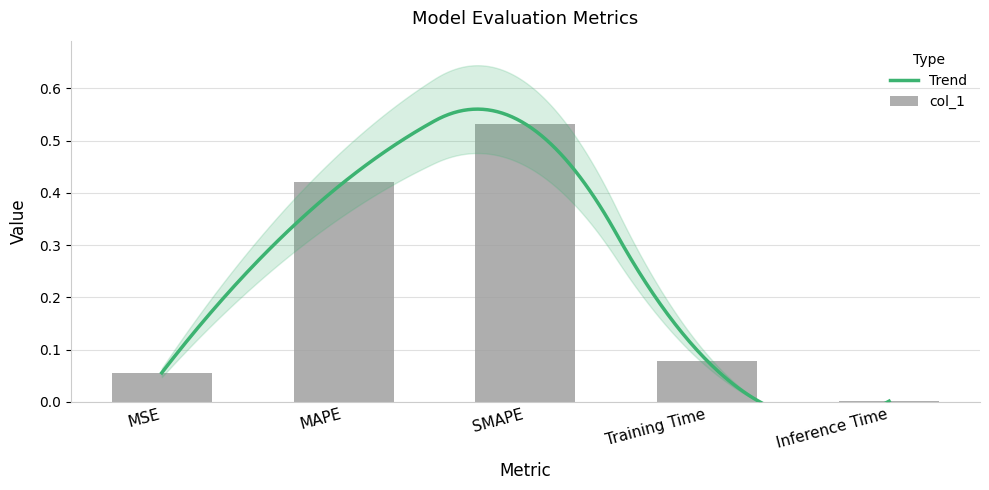

What is the difference between the values at Training Time and MAPE?

0.3